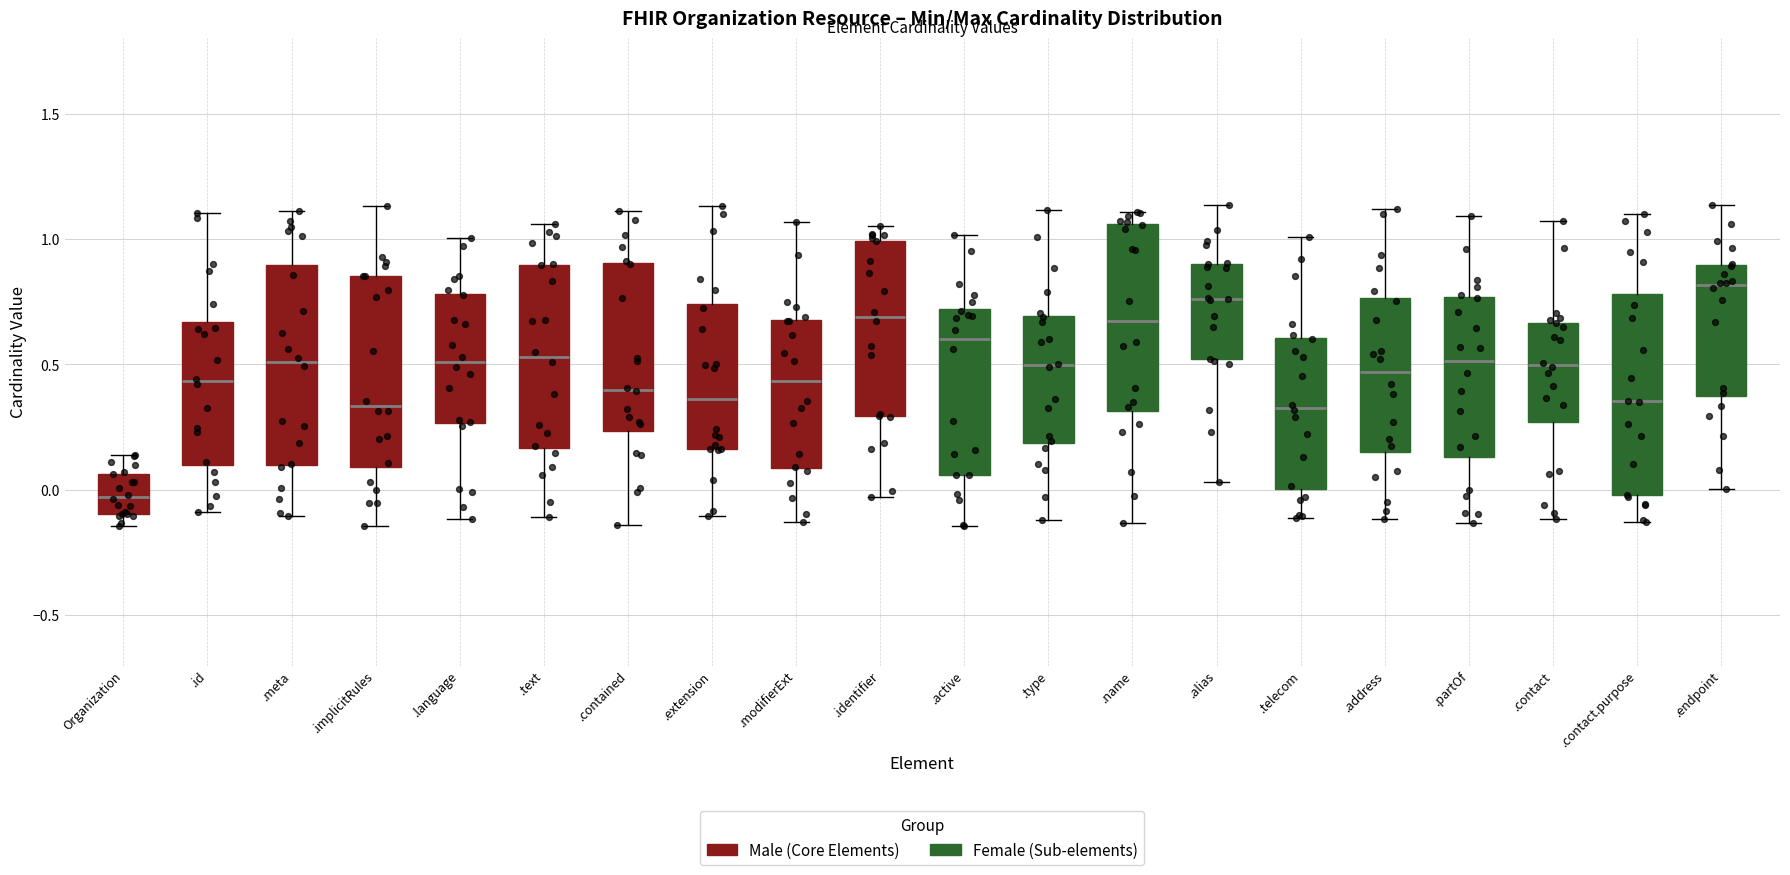

Reading left to right, transcribe this box plot: for each box, give where its median line is, the range the box spans, and where its two whiskers end, as read against the y-axis. The values are not printed on the chart, so give them approximately, as read against the axis.

Organization: median -0.05, box -0.10 to 0.05, whiskers -0.15 to 0.15
.id: median 0.45, box 0.10 to 0.65, whiskers -0.10 to 1.10
.meta: median 0.50, box 0.10 to 0.90, whiskers -0.10 to 1.10
.implicitRules: median 0.35, box 0.10 to 0.85, whiskers -0.15 to 1.15
.language: median 0.50, box 0.25 to 0.80, whiskers -0.10 to 1.00
.text: median 0.55, box 0.15 to 0.90, whiskers -0.10 to 1.05
.contained: median 0.40, box 0.25 to 0.90, whiskers -0.15 to 1.10
.extension: median 0.35, box 0.15 to 0.75, whiskers -0.10 to 1.15
.modifierExt: median 0.45, box 0.10 to 0.70, whiskers -0.15 to 1.05
.identifier: median 0.70, box 0.30 to 1.00, whiskers -0.05 to 1.05
.active: median 0.60, box 0.05 to 0.70, whiskers -0.15 to 1.00
.type: median 0.50, box 0.20 to 0.70, whiskers -0.10 to 1.10
.name: median 0.65, box 0.30 to 1.05, whiskers -0.15 to 1.10
.alias: median 0.75, box 0.50 to 0.90, whiskers 0.05 to 1.15
.telecom: median 0.35, box 0.00 to 0.60, whiskers -0.10 to 1.00
.address: median 0.45, box 0.15 to 0.75, whiskers -0.10 to 1.10
.partOf: median 0.50, box 0.15 to 0.75, whiskers -0.15 to 1.10
.contact: median 0.50, box 0.25 to 0.65, whiskers -0.10 to 1.05
.contact.purpose: median 0.35, box 0.00 to 0.80, whiskers -0.15 to 1.10
.endpoint: median 0.80, box 0.35 to 0.90, whiskers 0.00 to 1.15